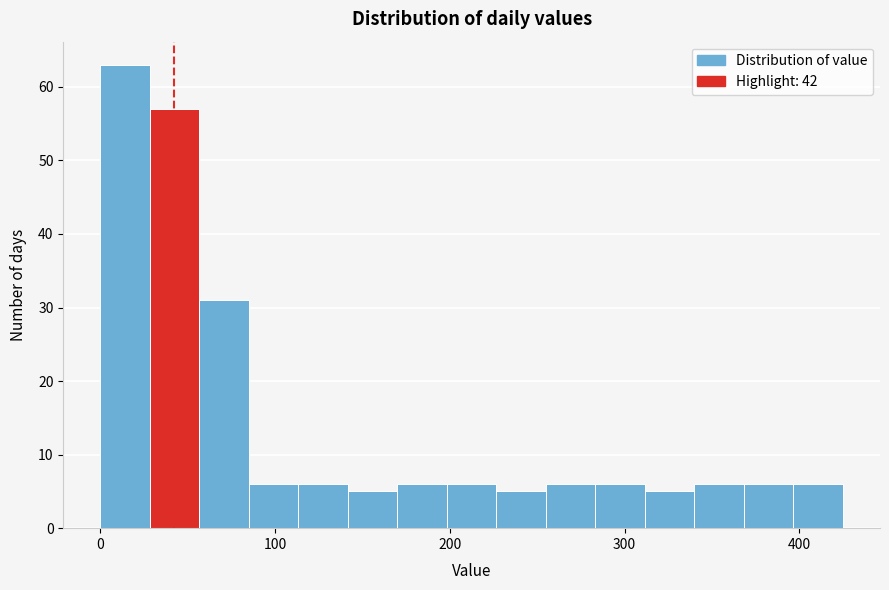

Around what value on the x-axis is the tallest bar? Give the approximate position of its centre, as read against the axis.

10